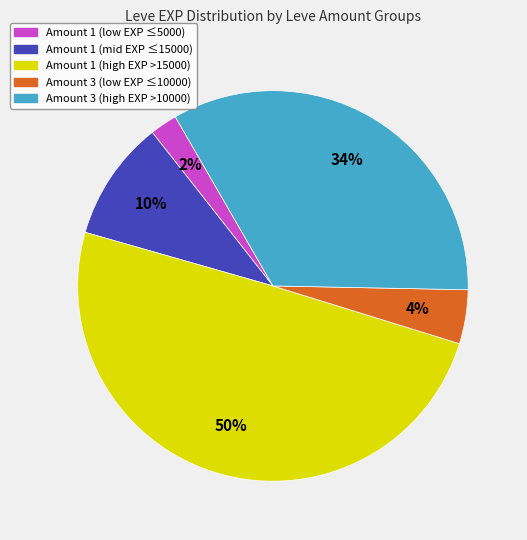

To the nearest percent, what is the average slice percentage?

20%